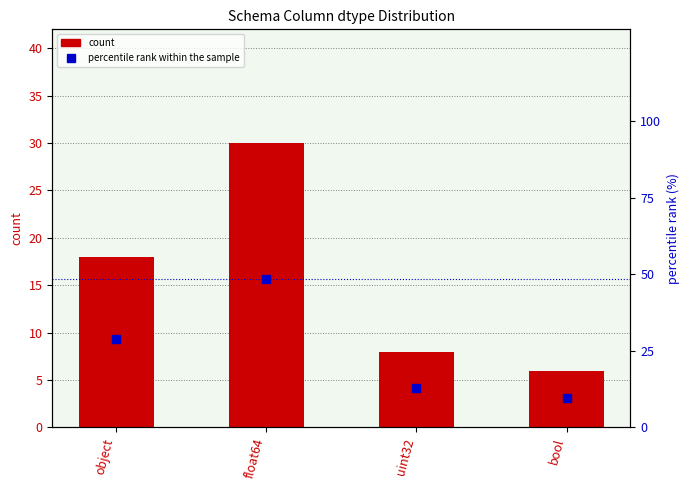

At which category is the sum across all series the highest?

float64